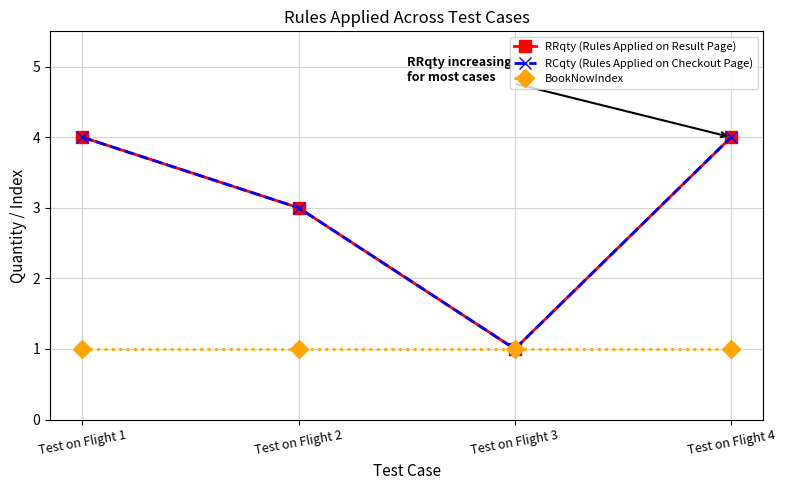

Is this an area chart (filled region under the line)?

No